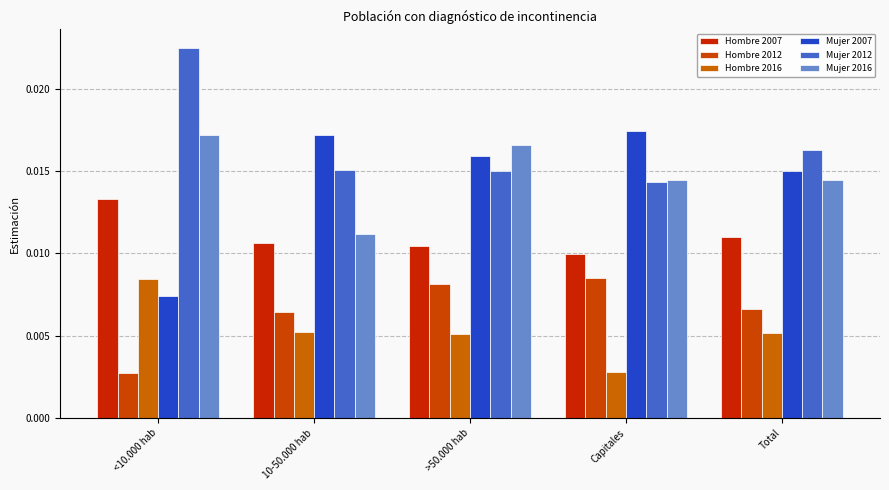

The value of Hombre 2007 at Total is 0.0. True or false?

True